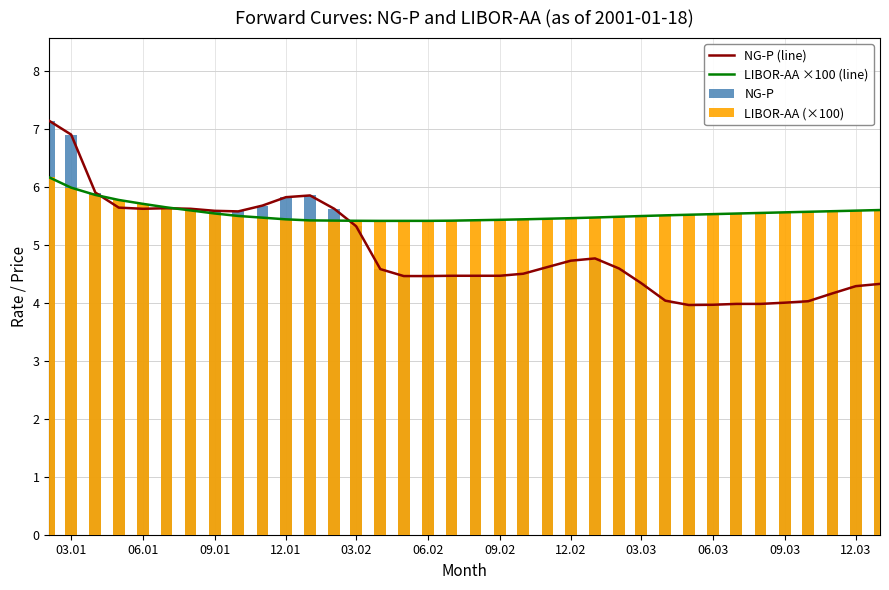

Between 12.01 and 03.02, which series saw the biggest shift?

NG-P (line)